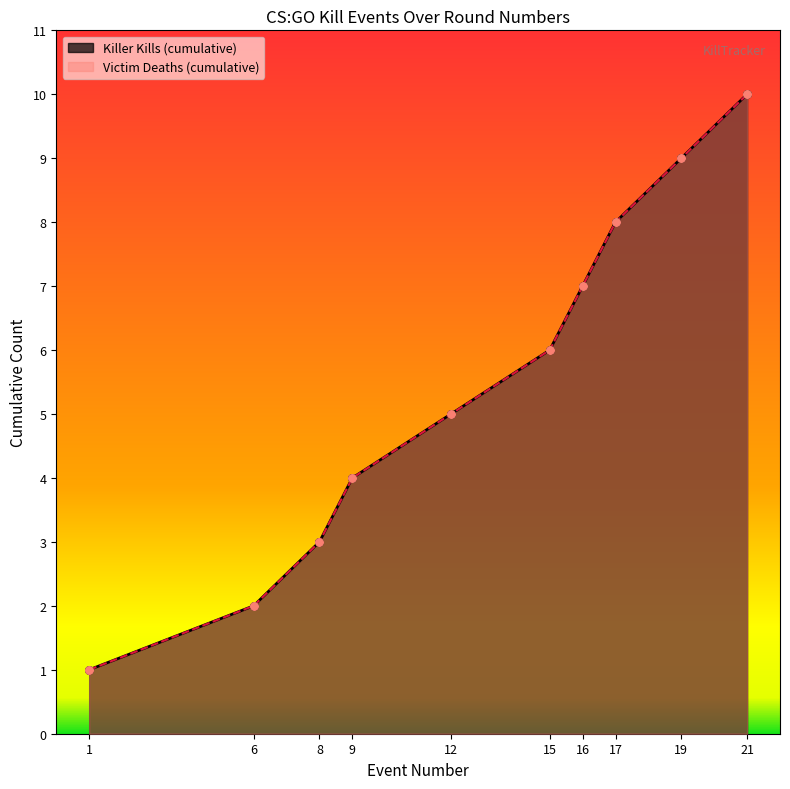

Which series has the largest total across all categories?

Killer Kills (cumulative)